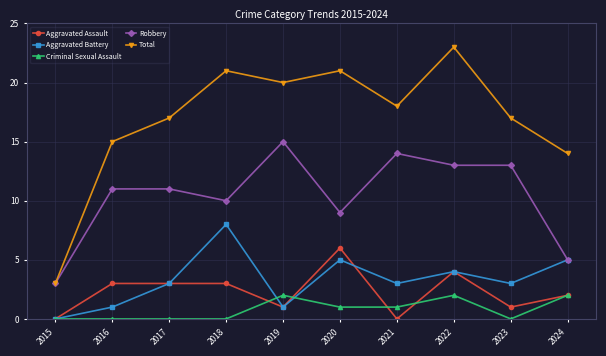

At which category is the sum across all series the highest?

2022